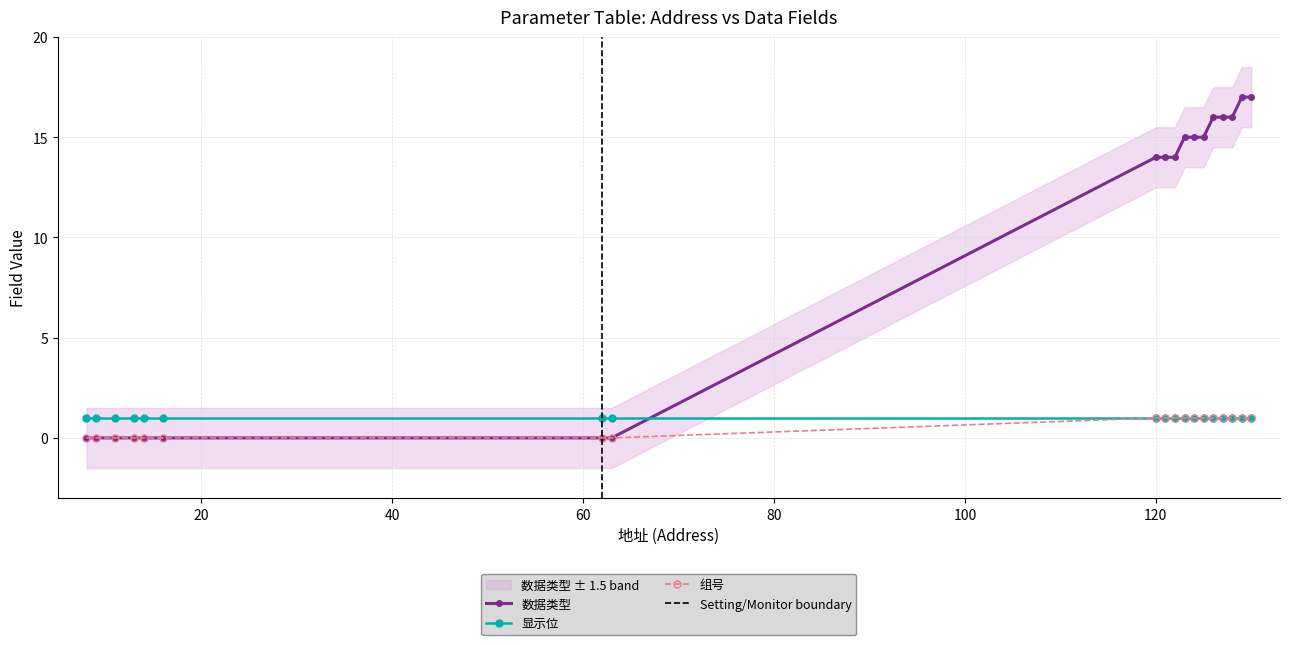

After their last crossing, which series has the higher values: 数据类型 or 显示位?

数据类型